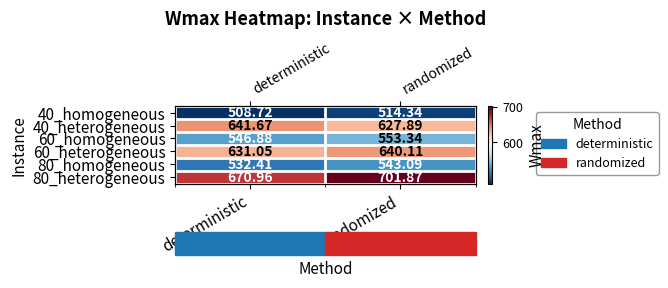

Rank the series at randomized from highest to lowest value.

80_heterogeneous, 60_heterogeneous, 40_heterogeneous, 60_homogeneous, 80_homogeneous, 40_homogeneous